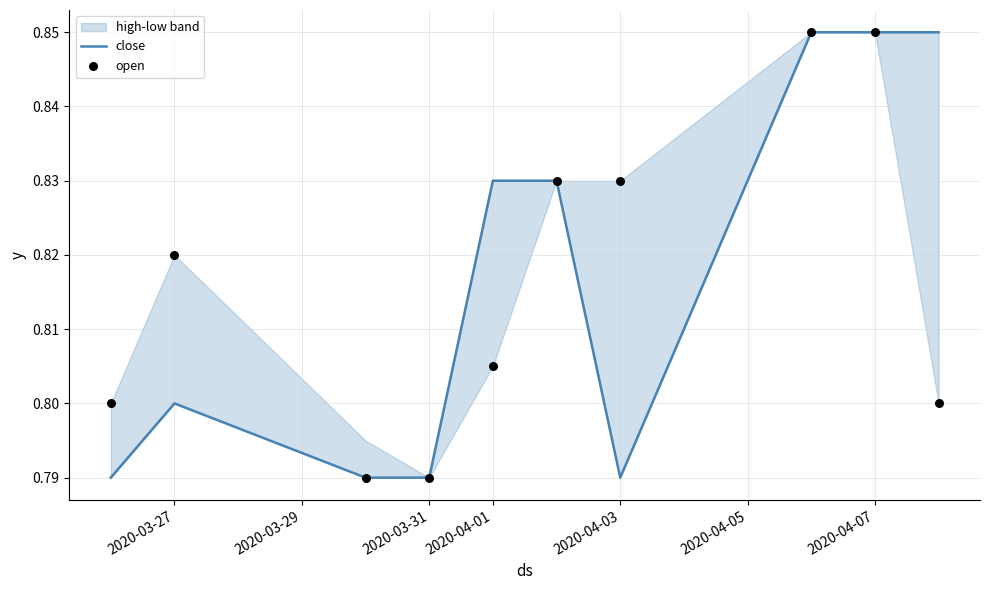

At how many categories does at least one series exceed 0?

10